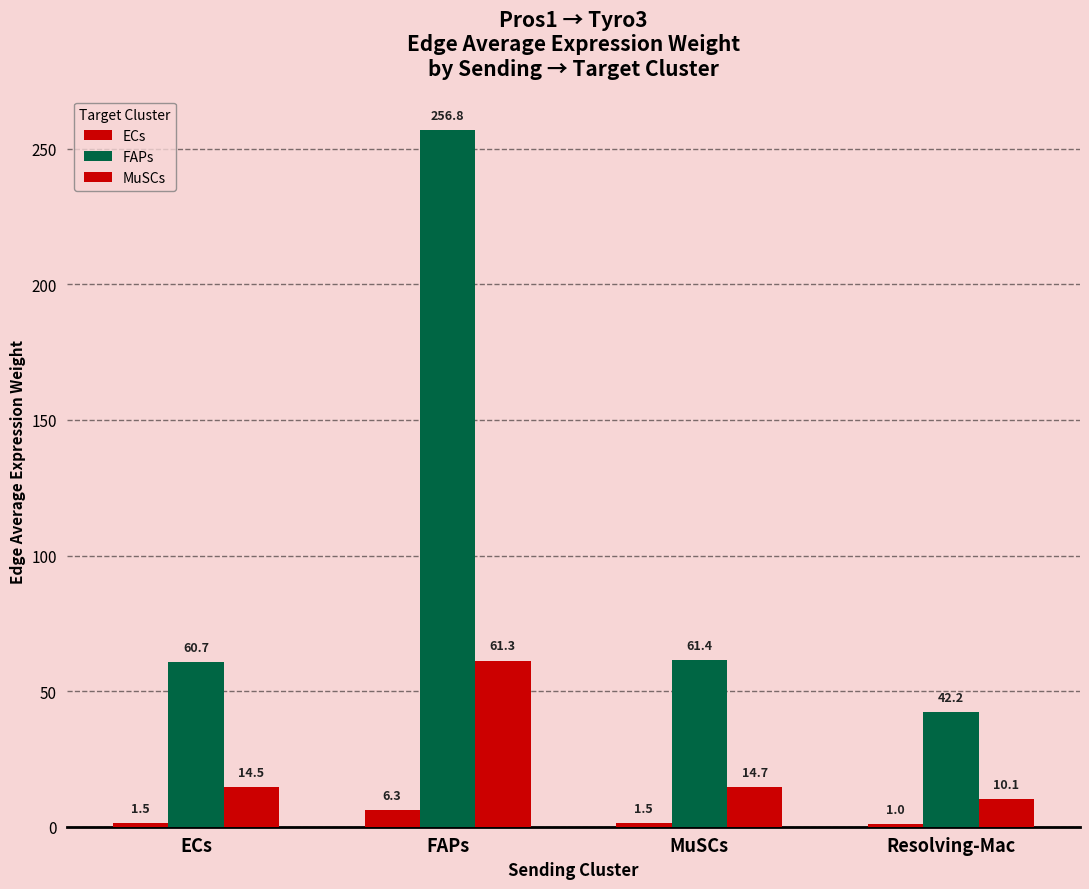

What is the label of the 2nd bar from the left?

FAPs